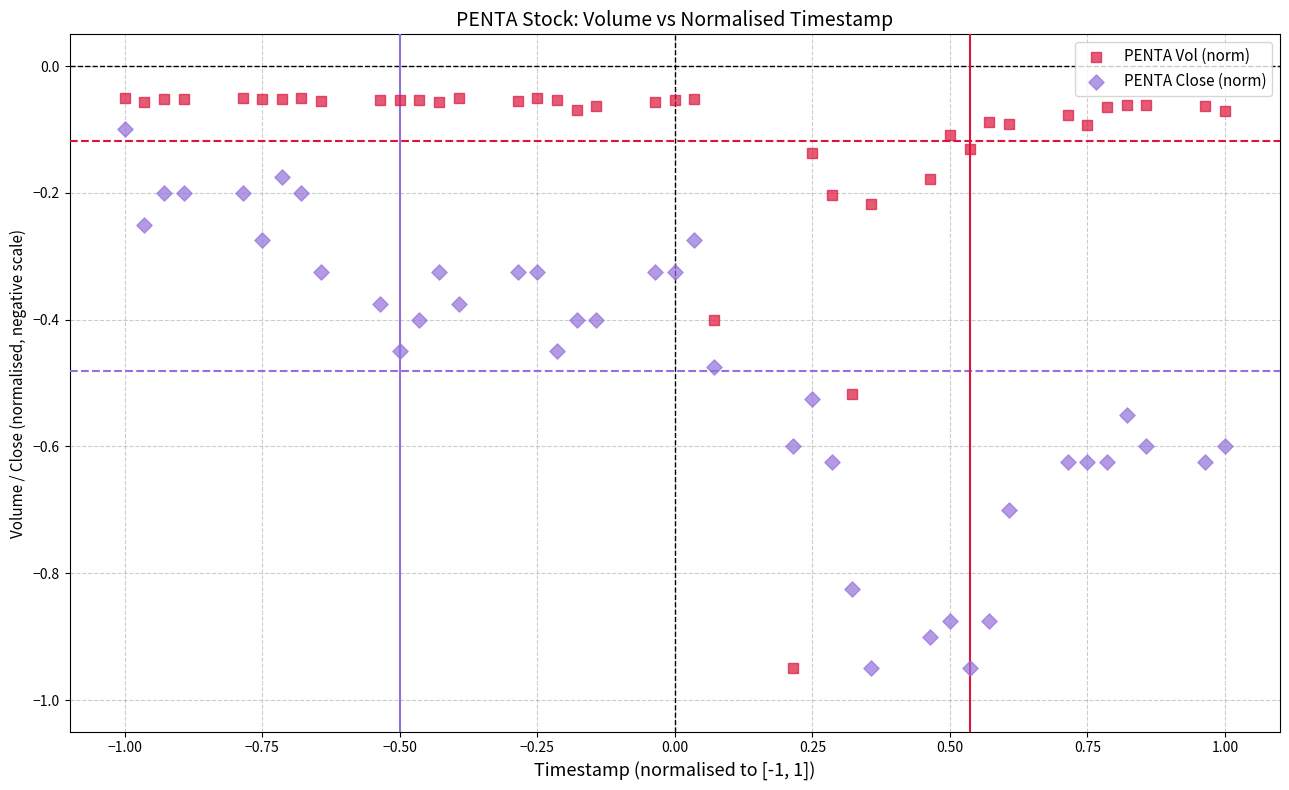

Which series contains the highest Y value?

PENTA Vol (norm)